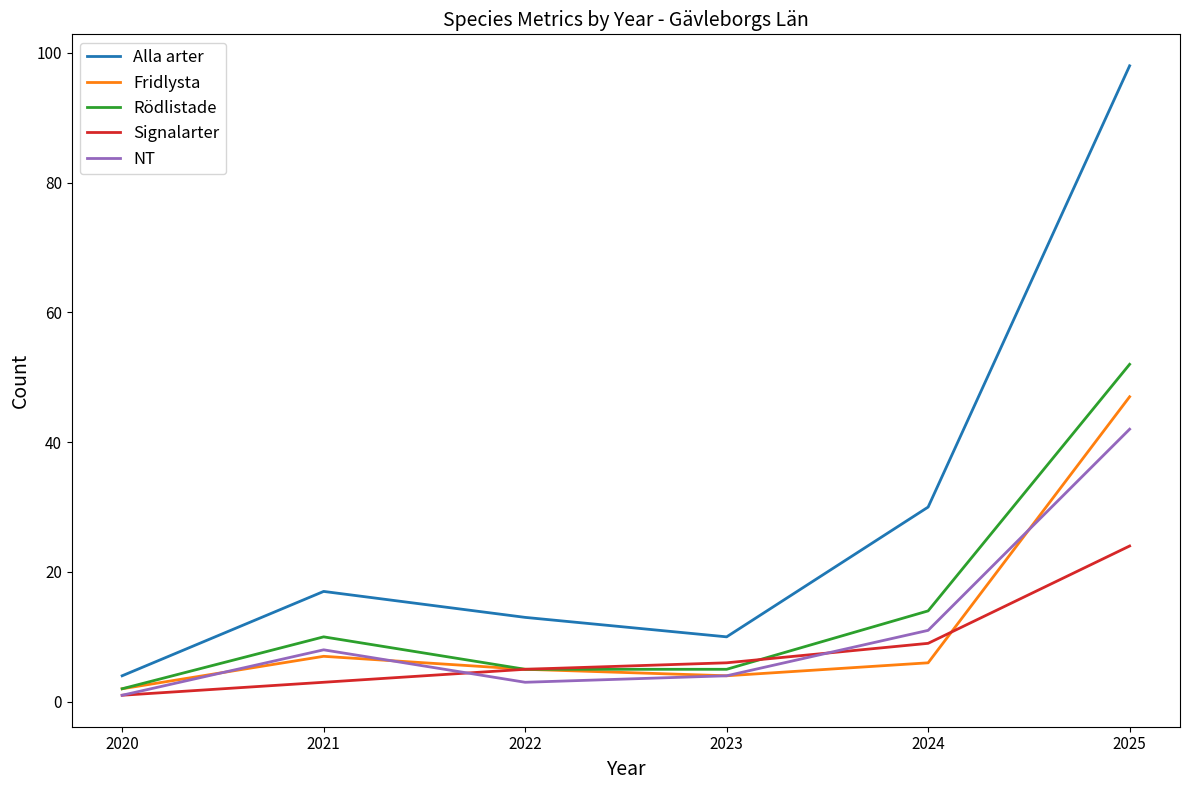

What are all the series names shown in the legend?

Alla arter, Fridlysta, Rödlistade, Signalarter, NT